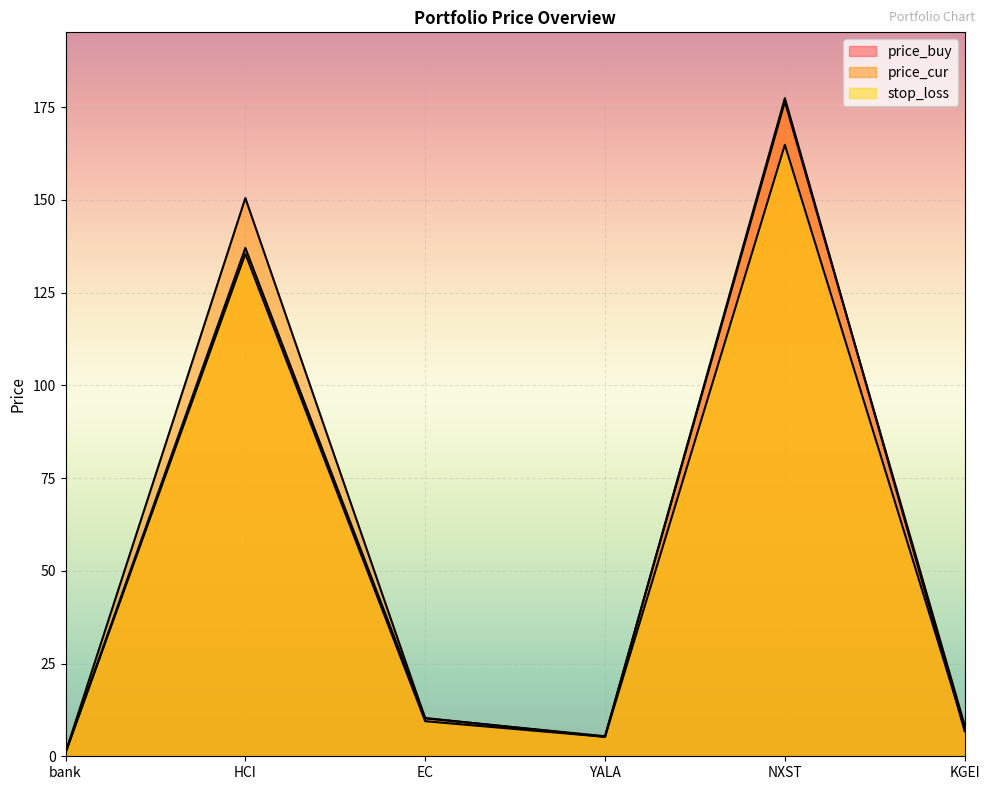

Which series has the largest range (max minus min)?

price_buy